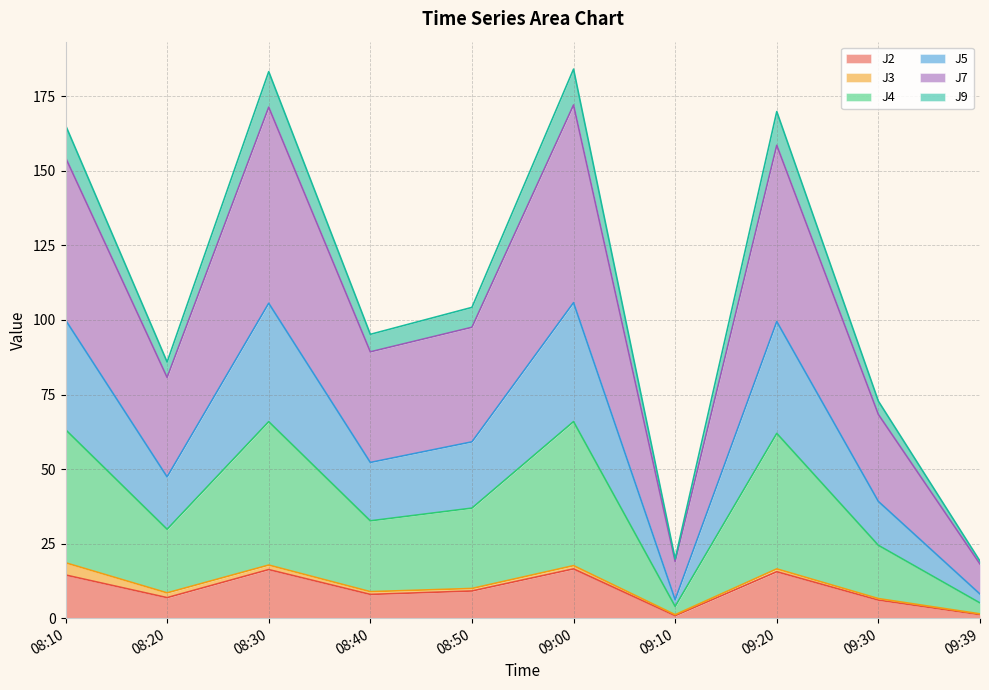

Does the chart display data point markers on the line(s)?

No